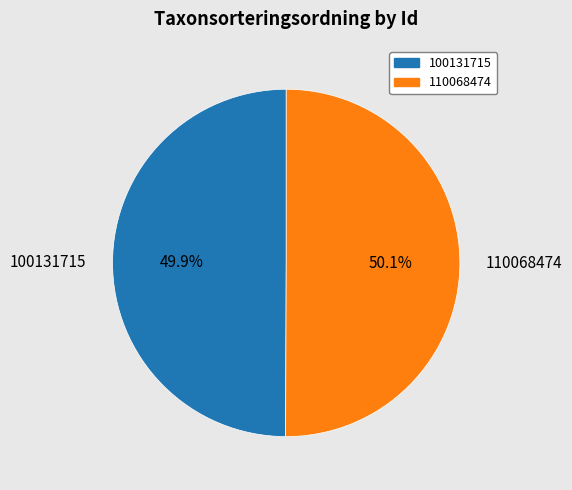

Is there a majority slice in this chart?

Yes